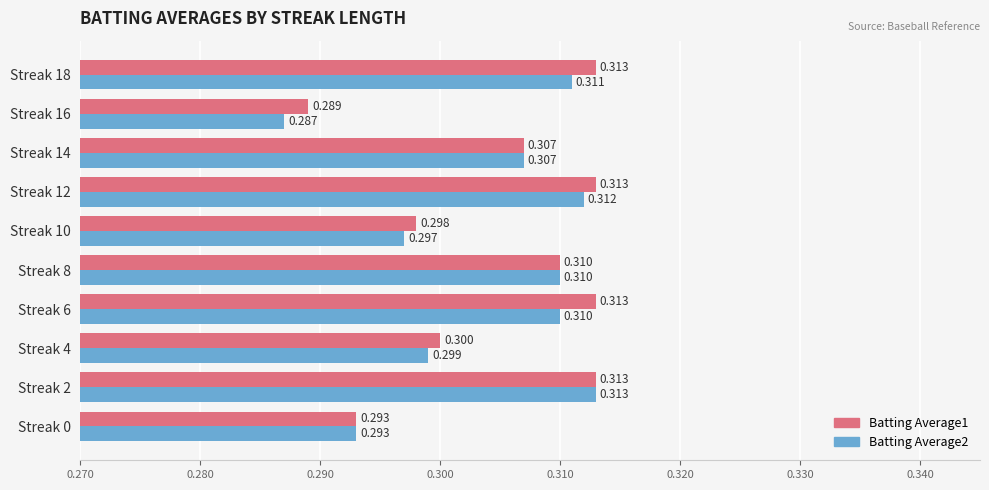

Where is Batting Average2 nearest to the value 0?

Streak 16